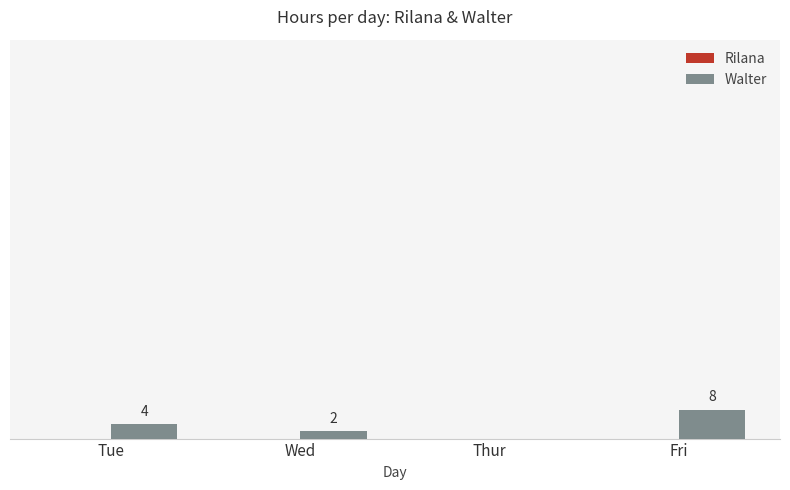

At which label is the value closest to 4?

Tue